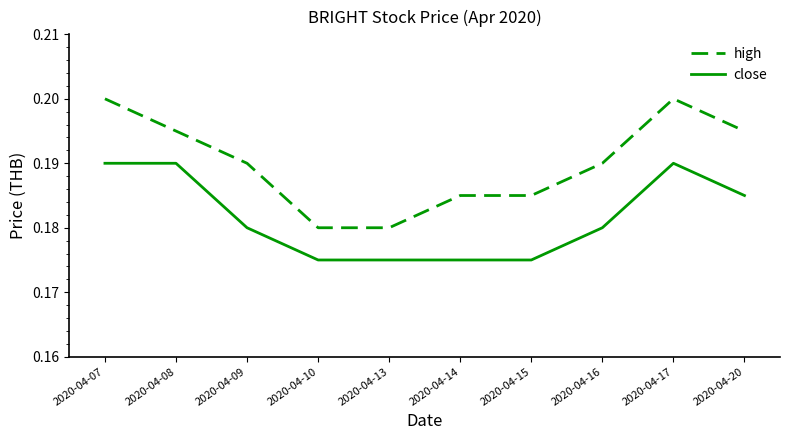

True or false: high and close cross at least once.

False